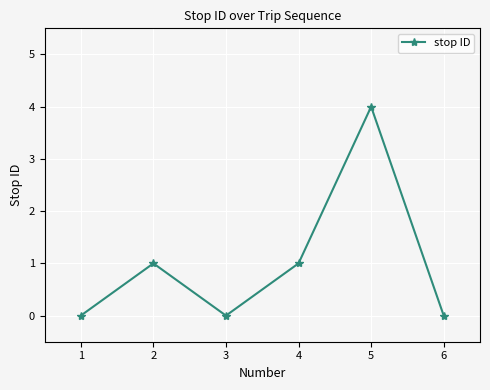

True or false: the data shows 1 at 4.

True